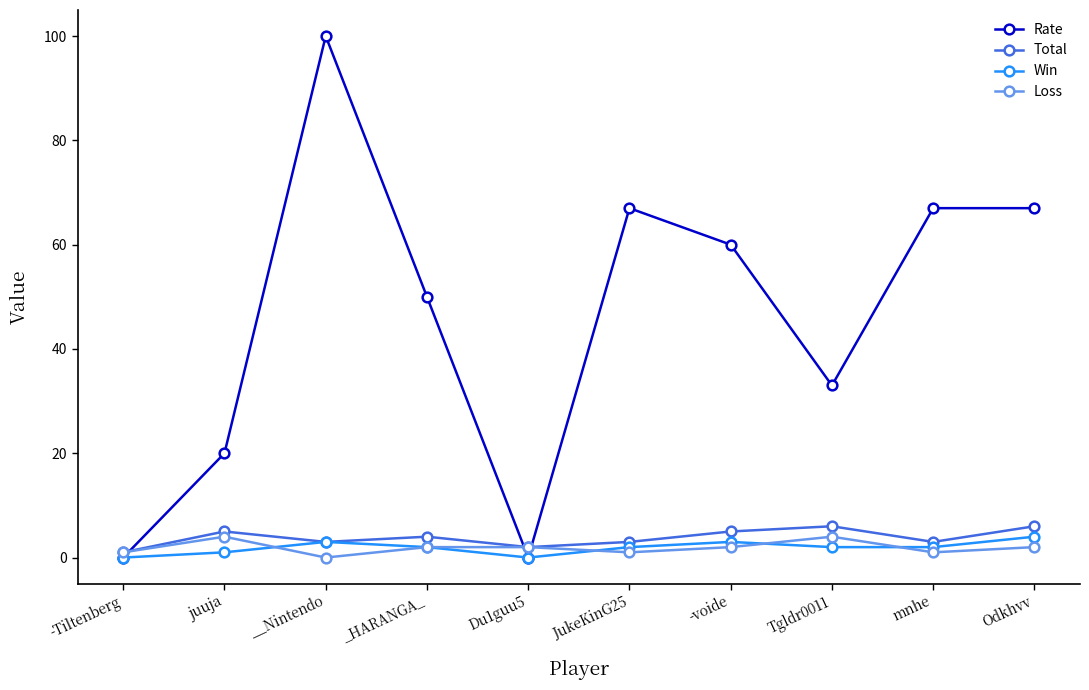

At which category does Rate reach its first local valley?

Du1guu5